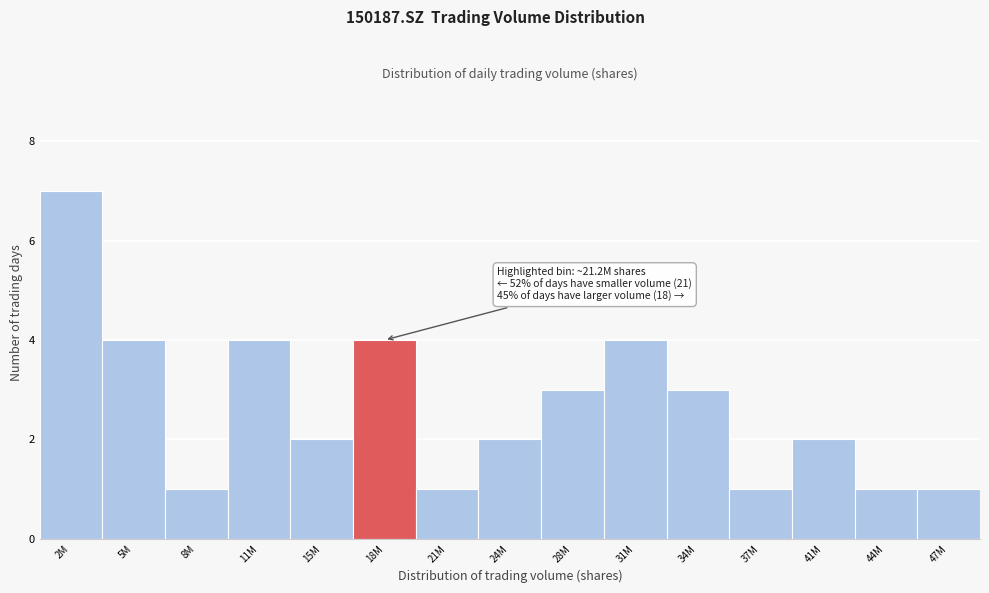

Reading left to right, list all the values displayed in this chart.

7	4	1	4	2	4	1	2	3	4	3	1	2	1	1